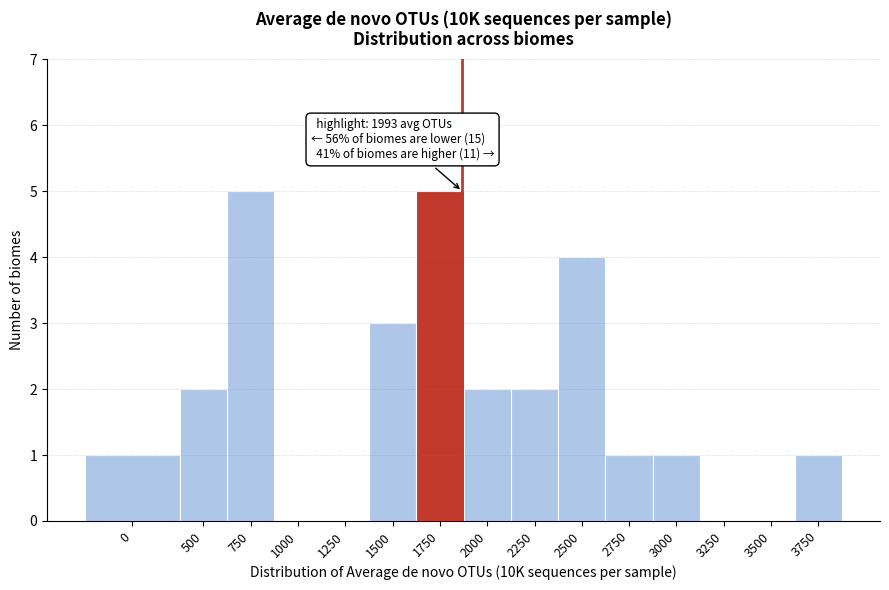

Reading right to left, extract all data points from this chart.

3750=1	3500=0	3250=0	3000=1	2750=1	2500=4	2250=2	2000=2	1750=5	1500=3	1250=0	1000=0	750=5	500=2	0=1